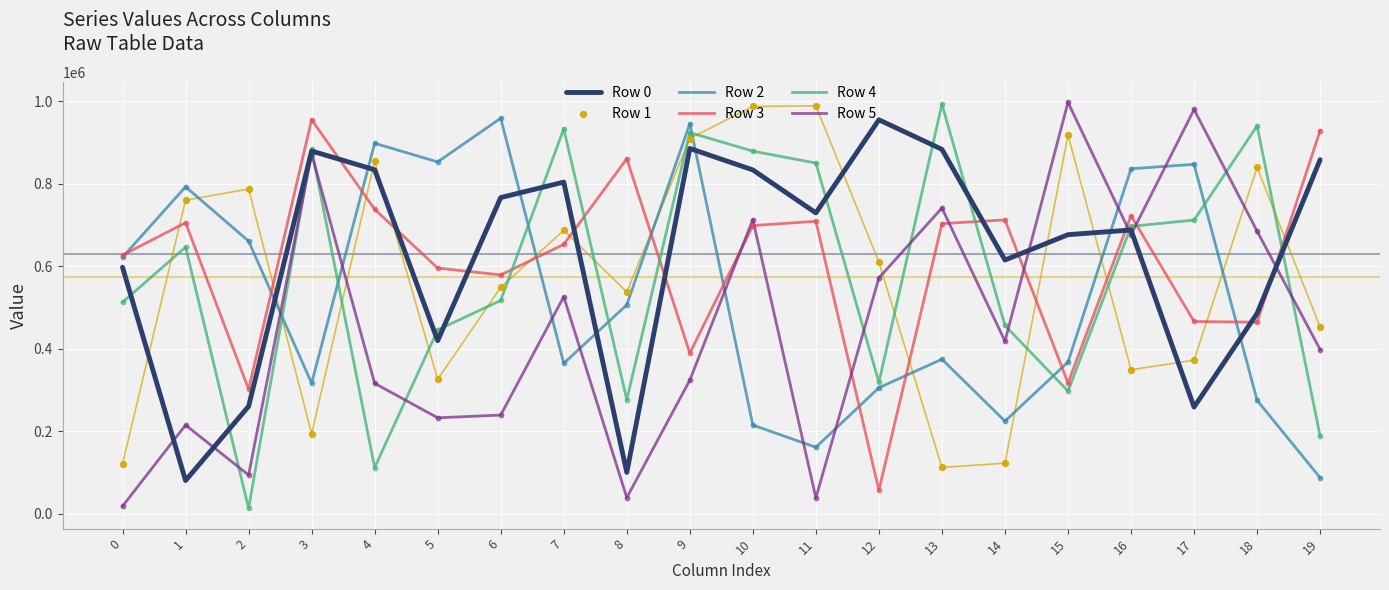

Which series has the largest Y range (max minus min)?

Row 4